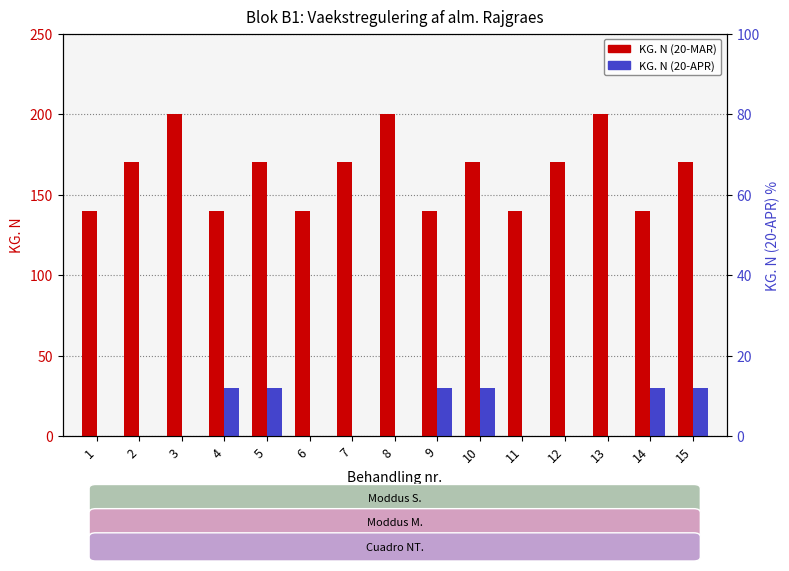

At which category is the sum across all series the highest?

3